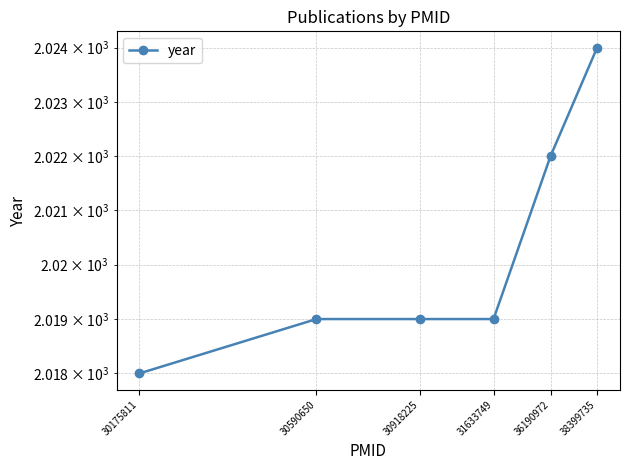

The value at 30590650 is 1117. True or false?

False